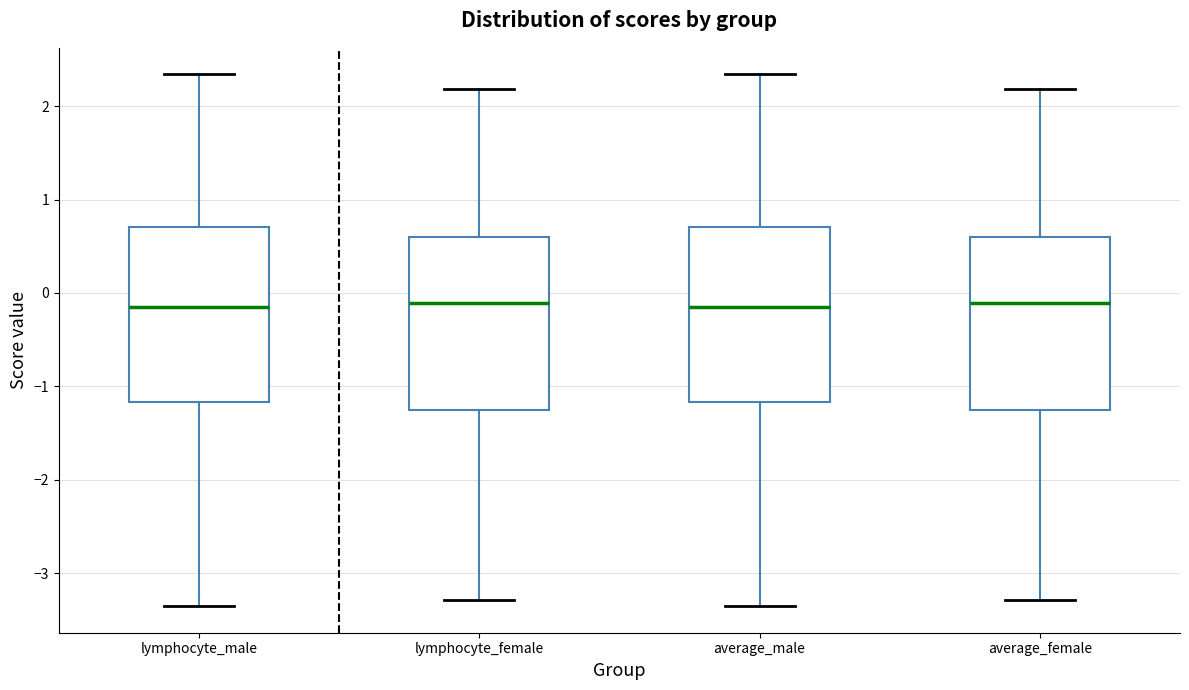

Reading left to right, read every box against the y-axis: the position of its median line, the range the box covers, and the ends of its whiskers. The values are not printed on the chart, so give them approximately, as read against the axis.

lymphocyte_male: median -0.2, box -1.2 to 0.7, whiskers -3.4 to 2.3
lymphocyte_female: median -0.1, box -1.3 to 0.6, whiskers -3.3 to 2.2
average_male: median -0.2, box -1.2 to 0.7, whiskers -3.4 to 2.3
average_female: median -0.1, box -1.3 to 0.6, whiskers -3.3 to 2.2